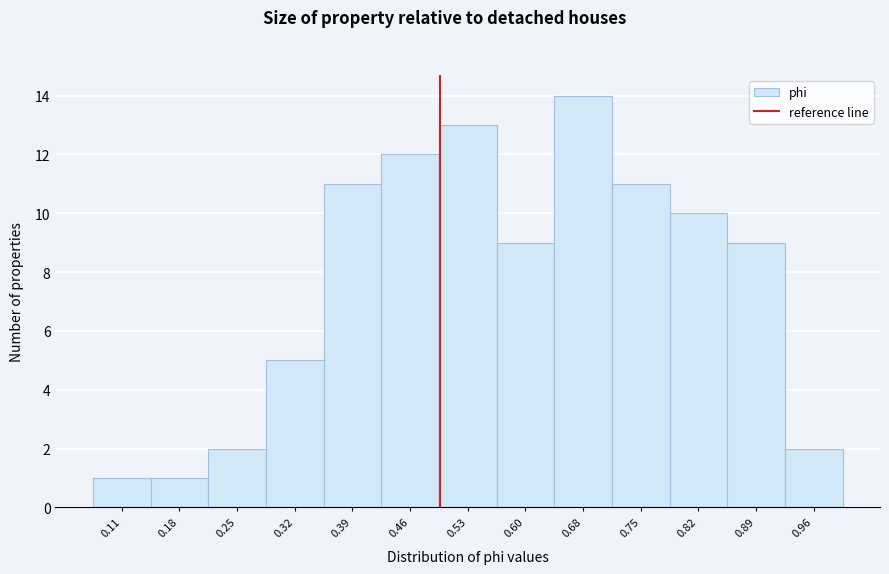

What is the height of the bar covering 0.71 to 0.78 on the x-axis? Neither the bar edges nor the heights are printed on the chart, so give them approximately, as read against the axes.

11